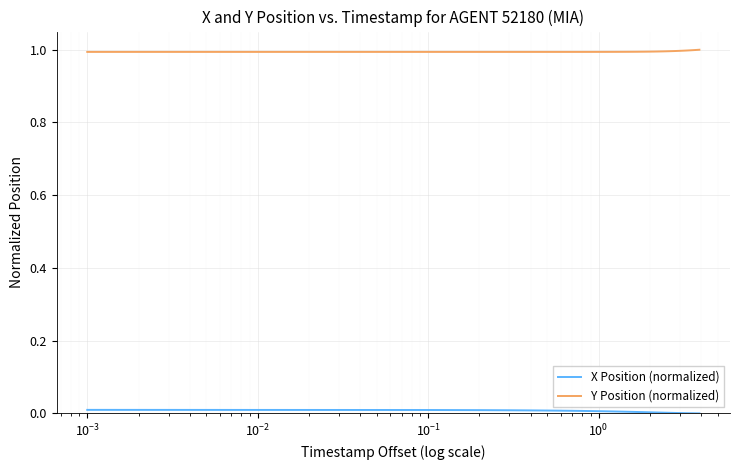

Which series has the largest total across all categories?

Y Position (normalized)